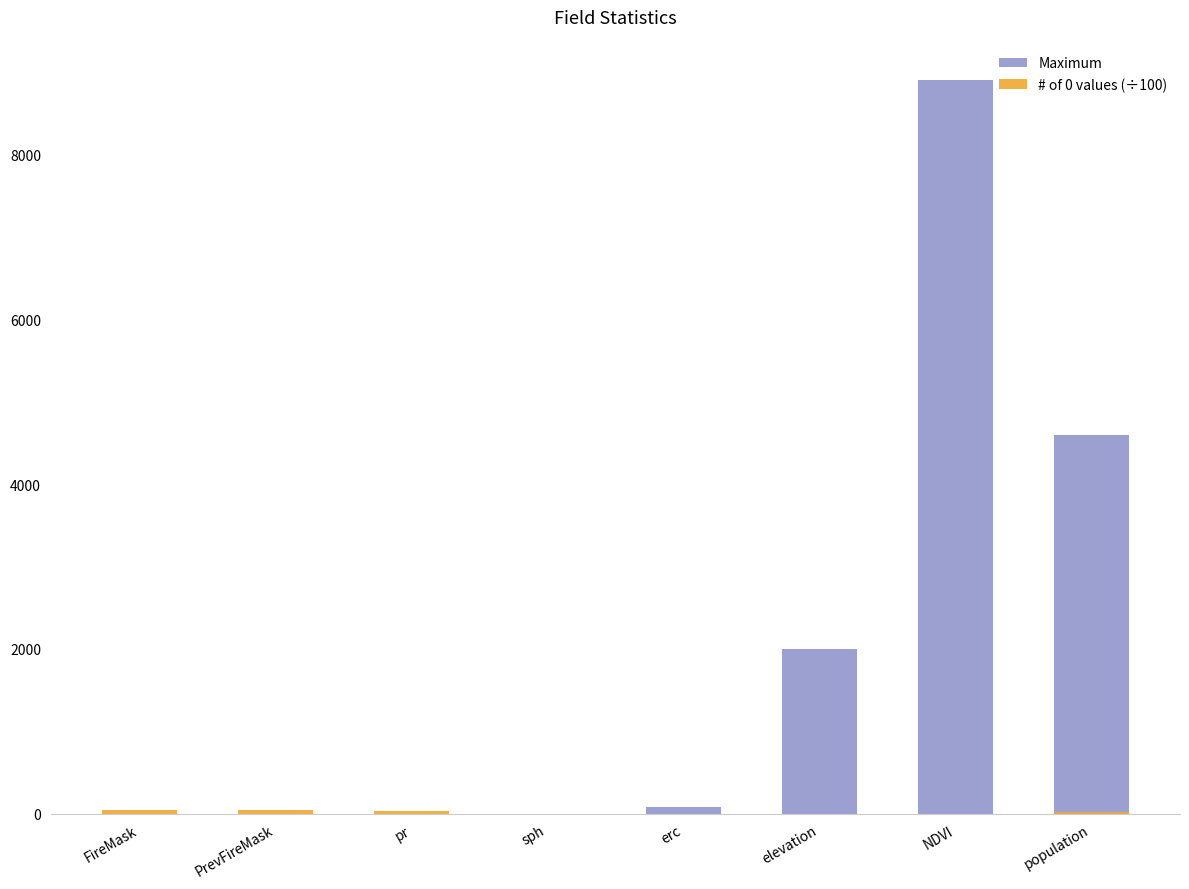

Which series has the largest total across all categories?

Maximum